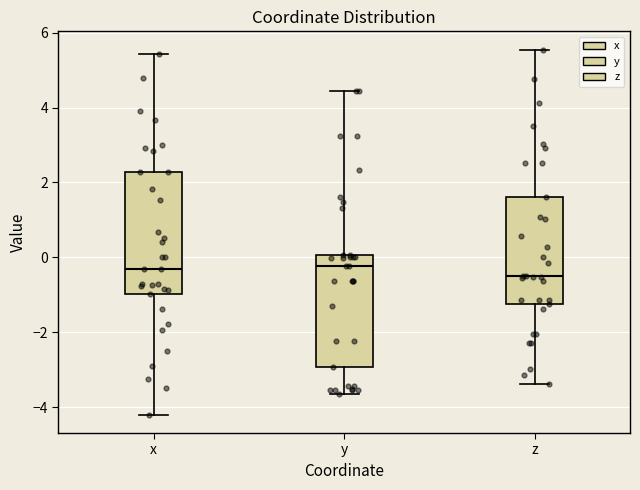

Which box is the tallest, from its lower edge to its upper edge?

x